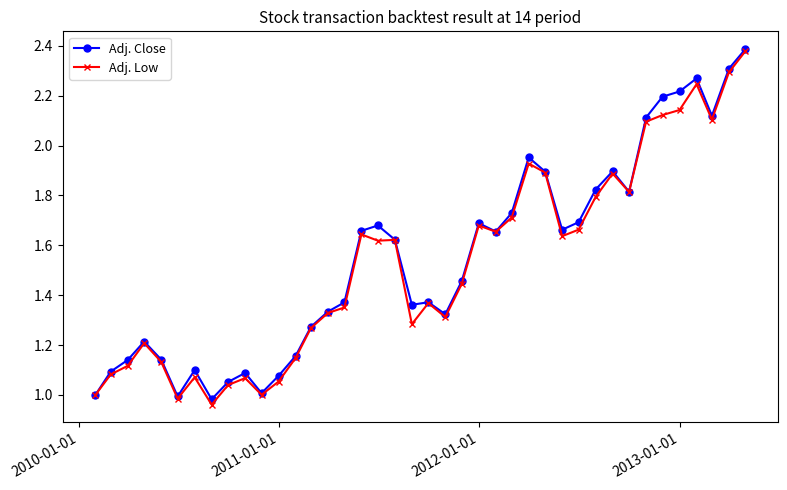

In Adj. Low, how many points are lower than both neighbors (excluding endpoints)?

10